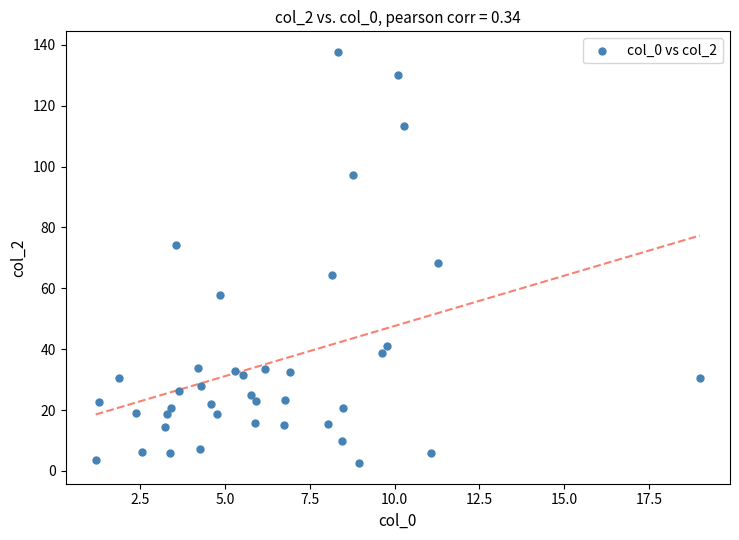

What is the range of X values (max minus min)?

17.8